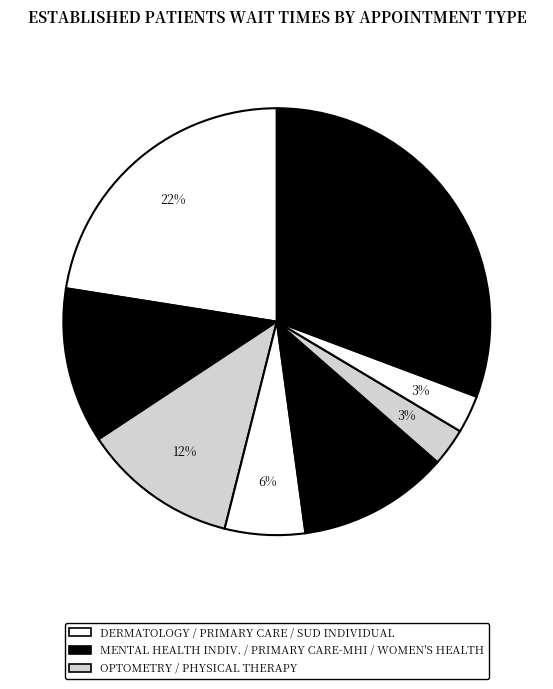

How many slices are in this pie chart?

8